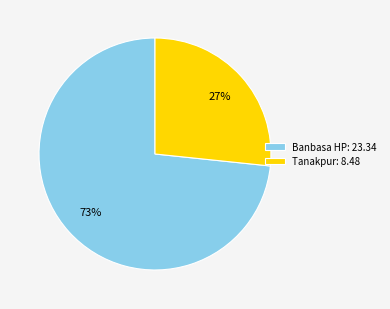

Which category has the biggest portion of the pie?

Banbasa HP